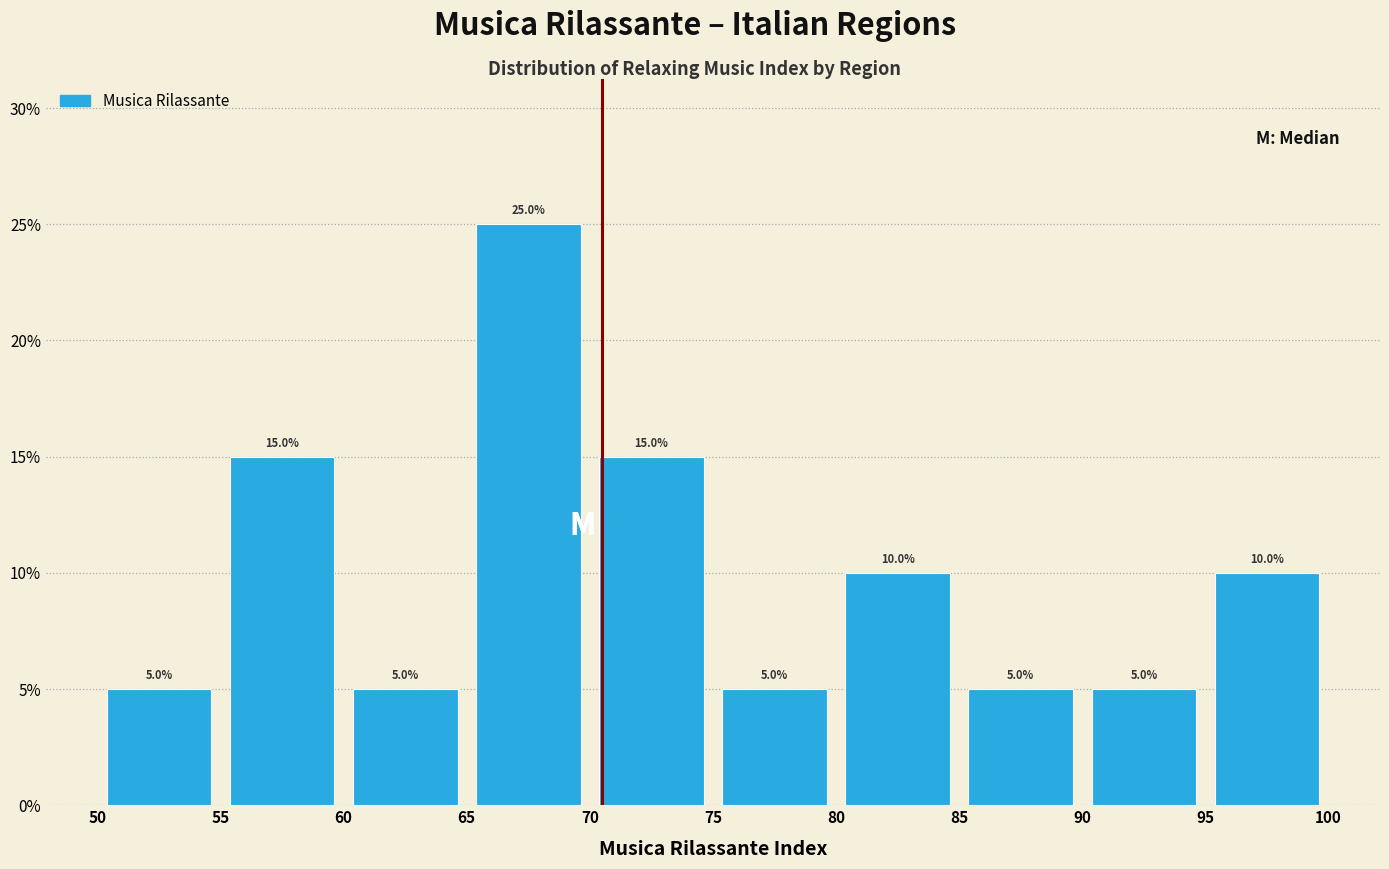

Reading left to right, list every bar in this chart as the range it spans on the x-axis followed by its height.

50 to 55: 5.0
55 to 60: 15.0
60 to 65: 5.0
65 to 70: 25.0
70 to 75: 15.0
75 to 80: 5.0
80 to 85: 10.0
85 to 90: 5.0
90 to 95: 5.0
95 to 100: 10.0